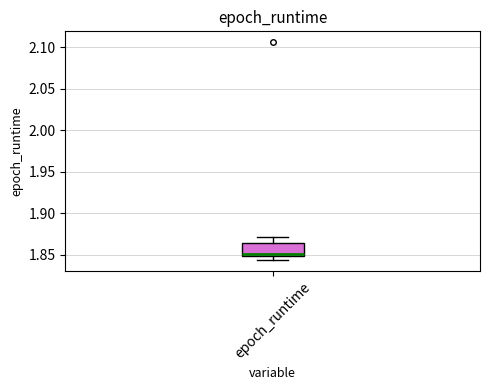

Read this box plot against the y-axis: the position of the median line, the range covered by the box, and the ends of both whiskers. The values are not printed on the chart, so give them approximately, as read against the axis.

median 1.850 (just above the box's lower edge), box 1.850 to 1.865, whiskers 1.845 to 1.870